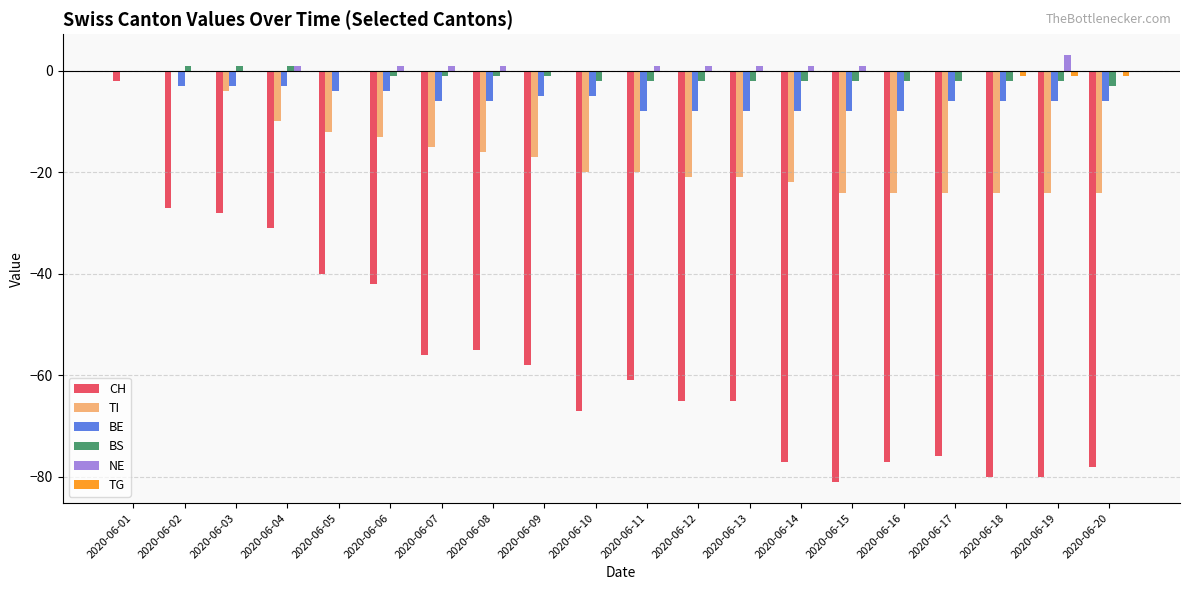

What is the sum of all BE values?

-111